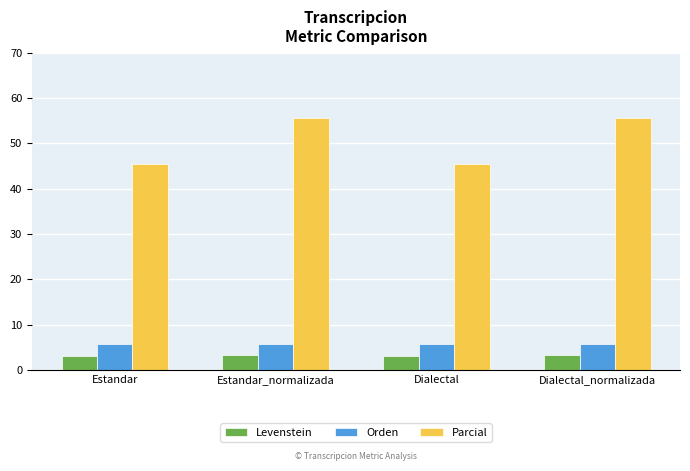

What is the difference between the highest and lowest values at Dialectal?

42.3